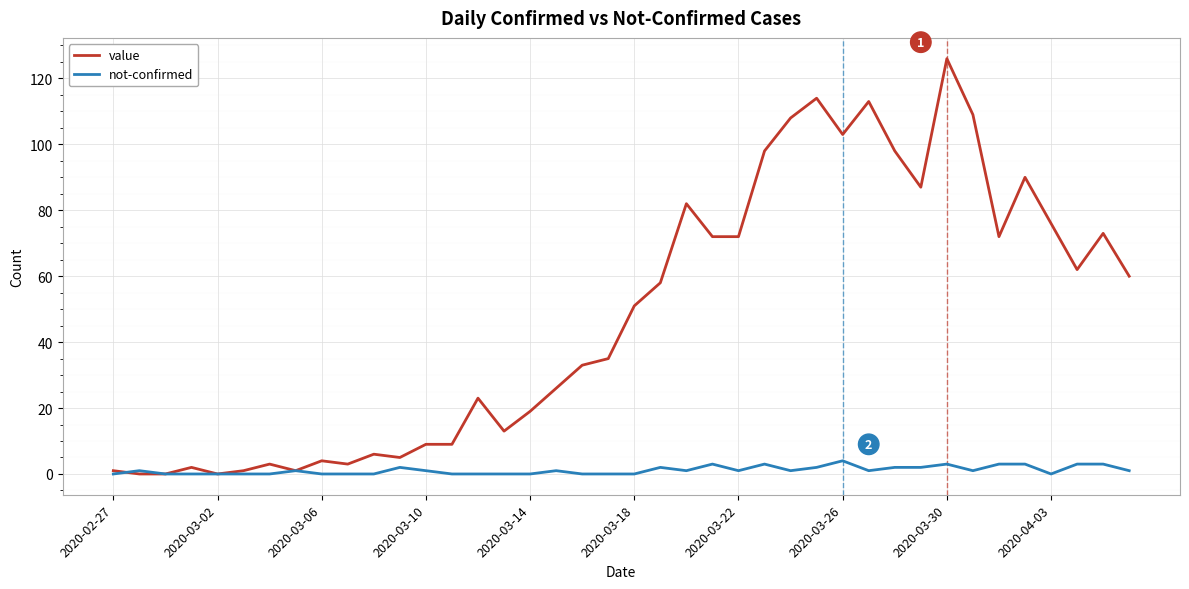

List the series in order of their overall mean, lowest first.

not-confirmed, value